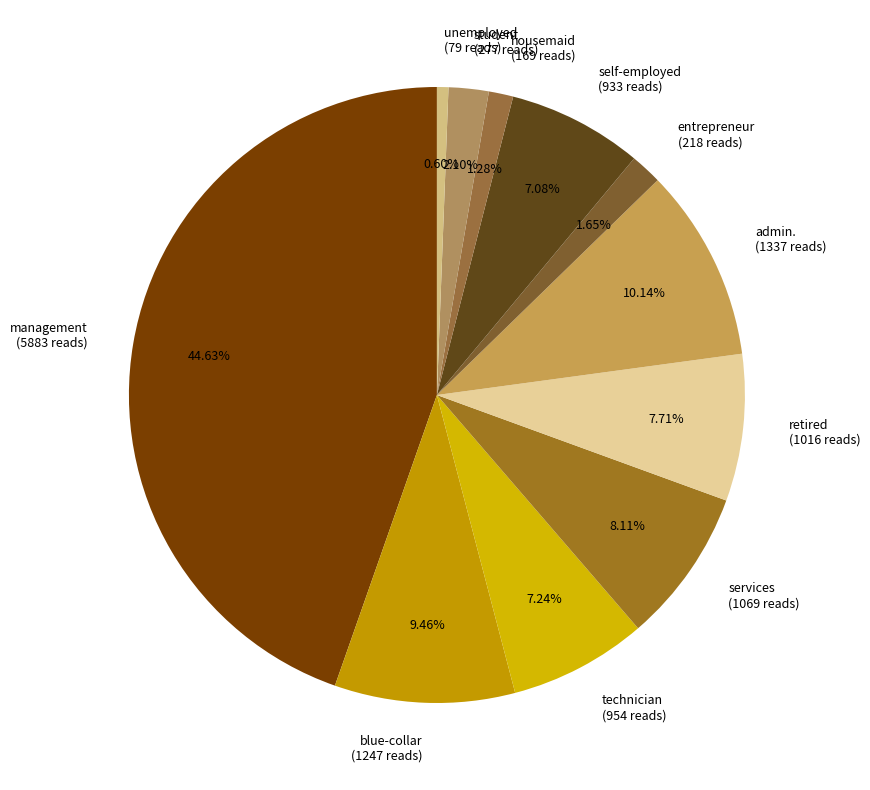

To the nearest percent, what is the average slice percentage?

9%